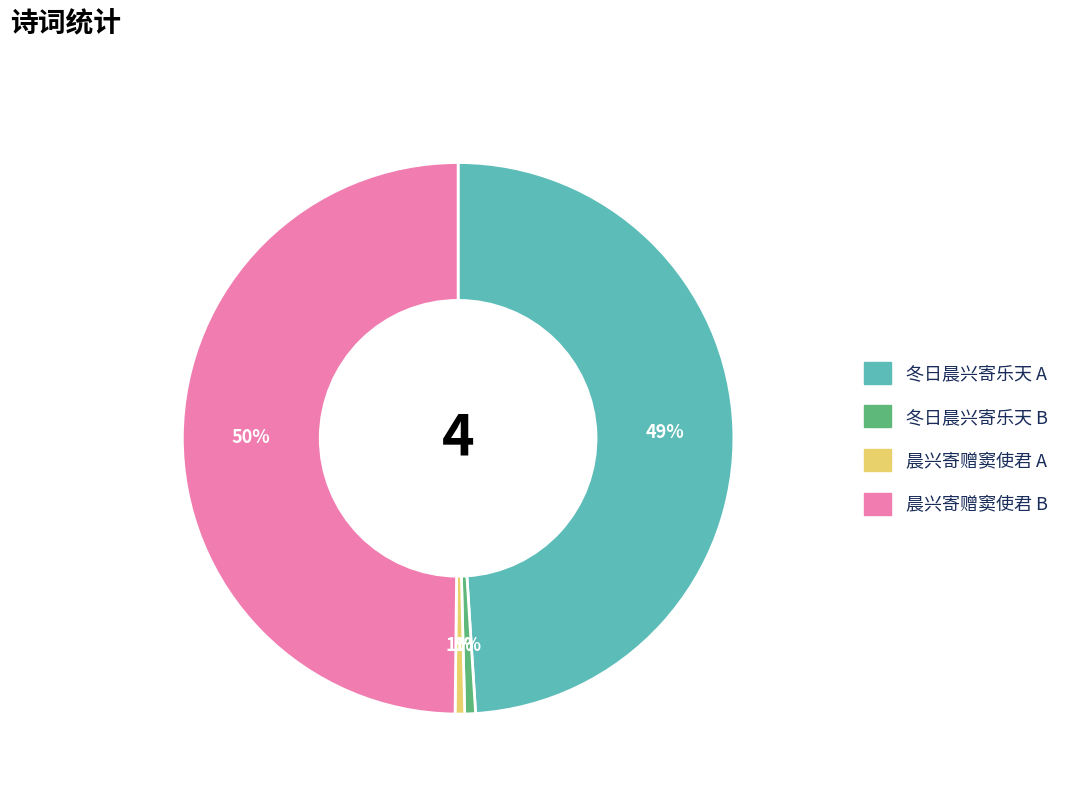

To the nearest percent, what is the difference between the largest and smallest slice percentages?

49%